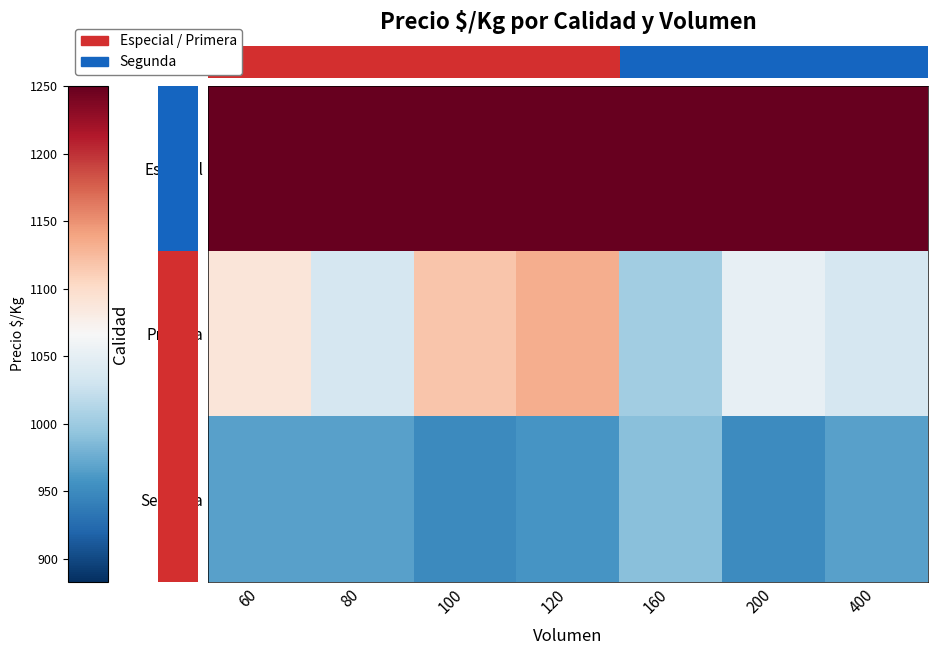

What is the approximate value of Segunda at 80?

967